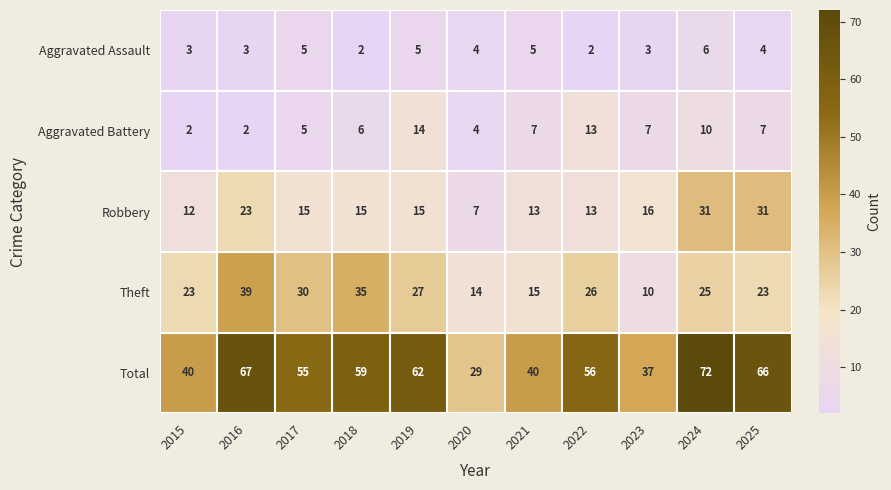

What is the approximate value of Aggravated Battery at 2017, to the nearest 5?

5